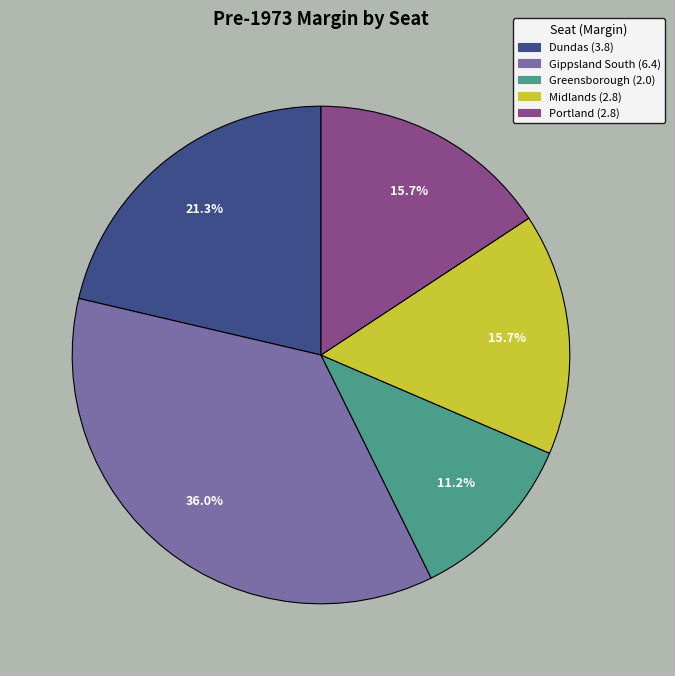

Which category has the biggest portion of the pie?

Gippsland South